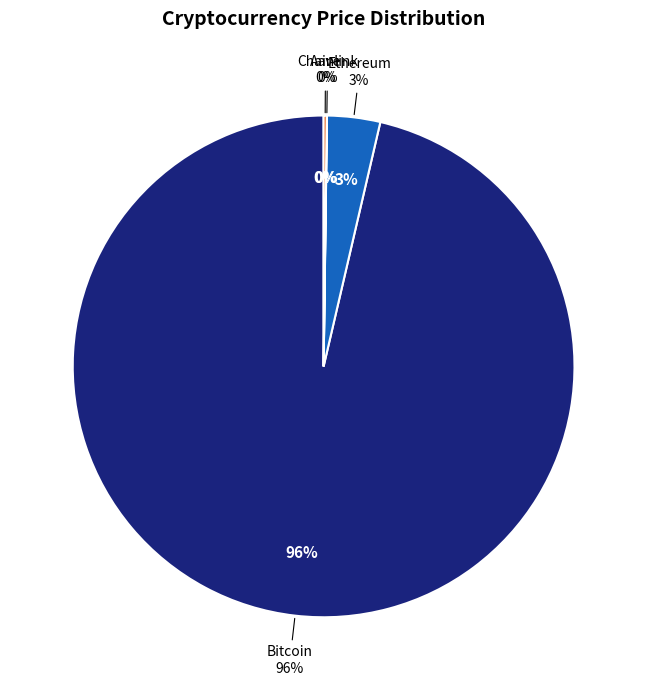

What is the change in value from Bitcoin to Aave?

-110281.0